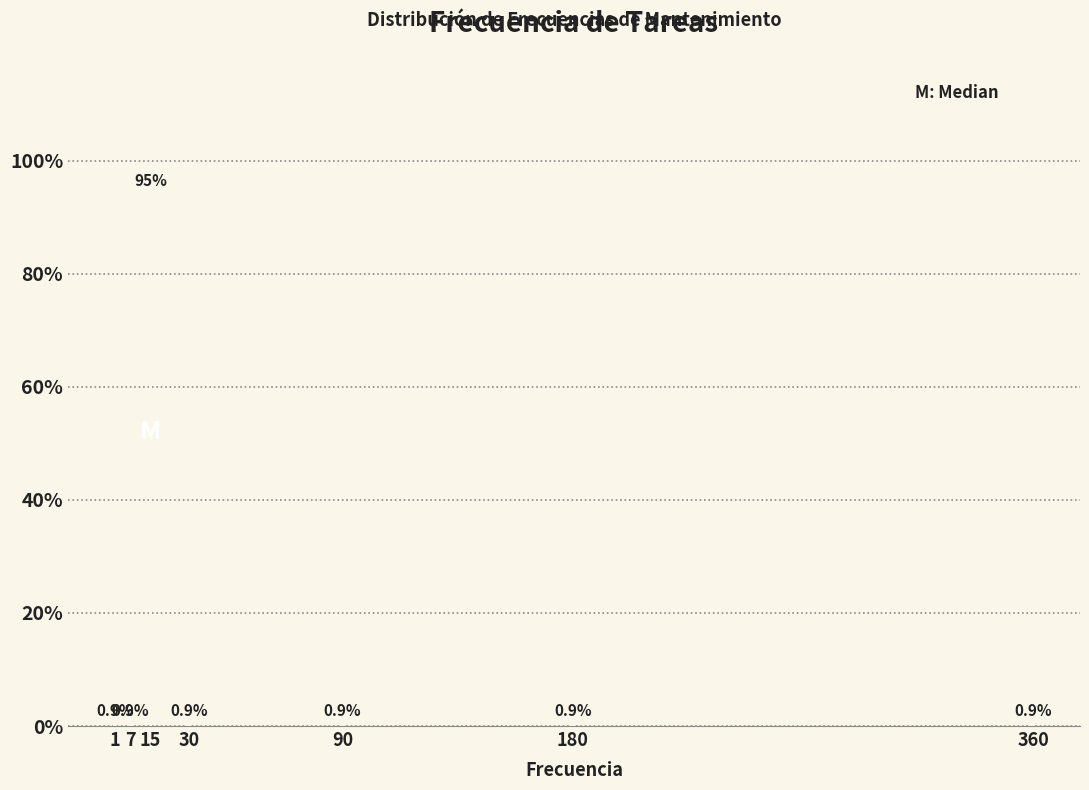

Reading left to right, transcribe all the data shown in this chart.

1=0.9	7=0.9	15=94.6	30=0.9	90=0.9	180=0.9	360=0.9